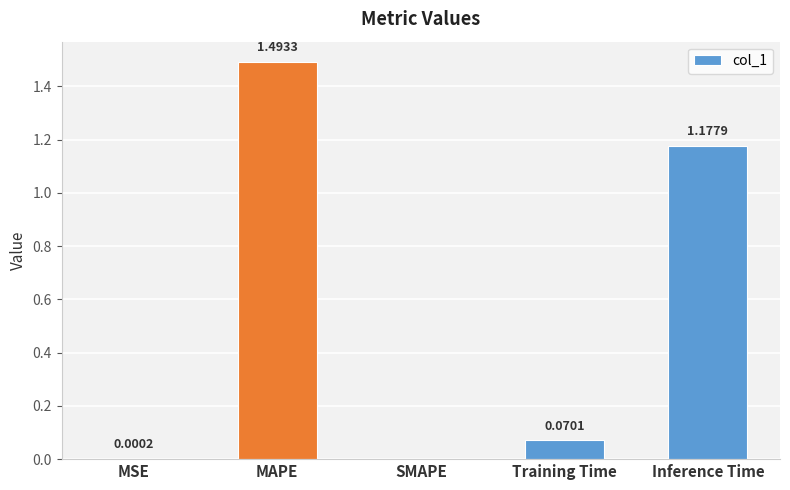

True or false: the data shows 0.0 at SMAPE.

True